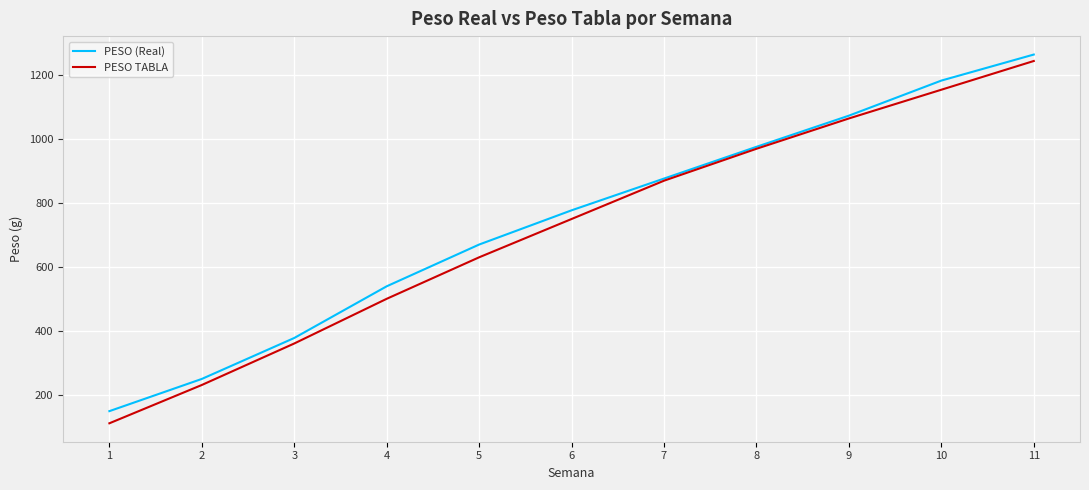

At which label does PESO TABLA reach its minimum?

1